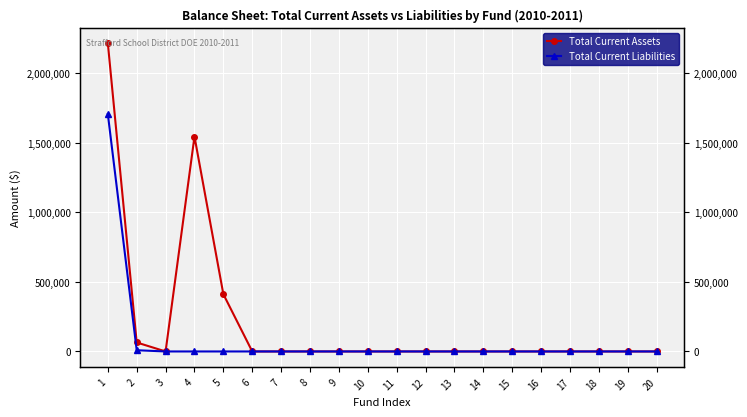

Reading left to right, extract all data points from this chart.

Total Current Assets: 1=2218134.5	2=64649.8	3=0.0	4=1546005.7	5=411978.8	6=0.0	7=0.0	8=0.0	9=0.0	10=0.0	11=0.0	12=0.0	13=0.0	14=0.0	15=0.0	16=0.0	17=0.0	18=0.0	19=0.0	20=0.0
Total Current Liabilities: 1=1708143.9	2=8773.2	3=0.0	4=0.0	5=0.0	6=0.0	7=0.0	8=0.0	9=0.0	10=0.0	11=0.0	12=0.0	13=0.0	14=0.0	15=0.0	16=0.0	17=0.0	18=0.0	19=0.0	20=0.0